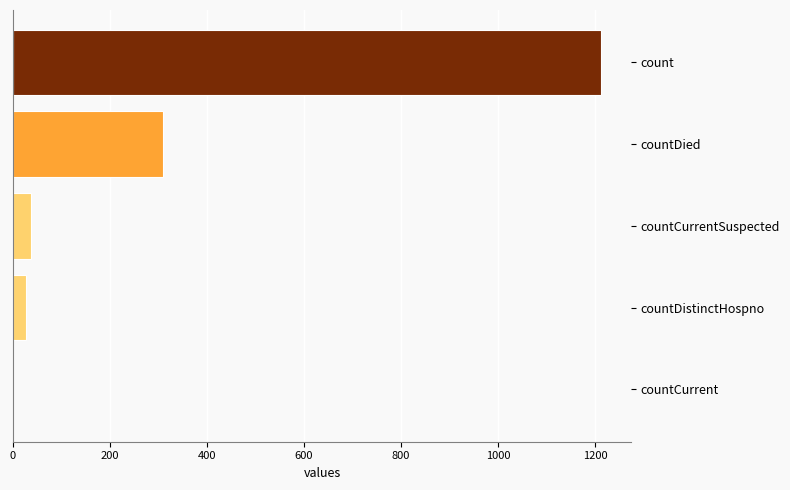

At which label is the value closest to 606?

countDied